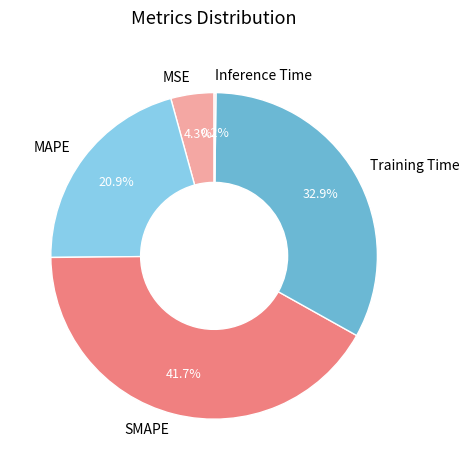

Is there any slice that represents more than half of the pie?

No